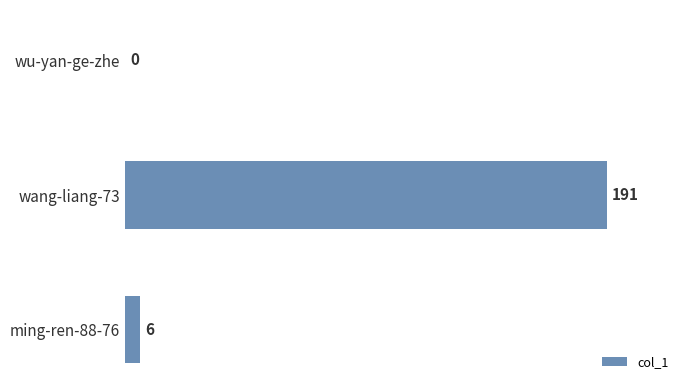

What is the sum of all values?

197